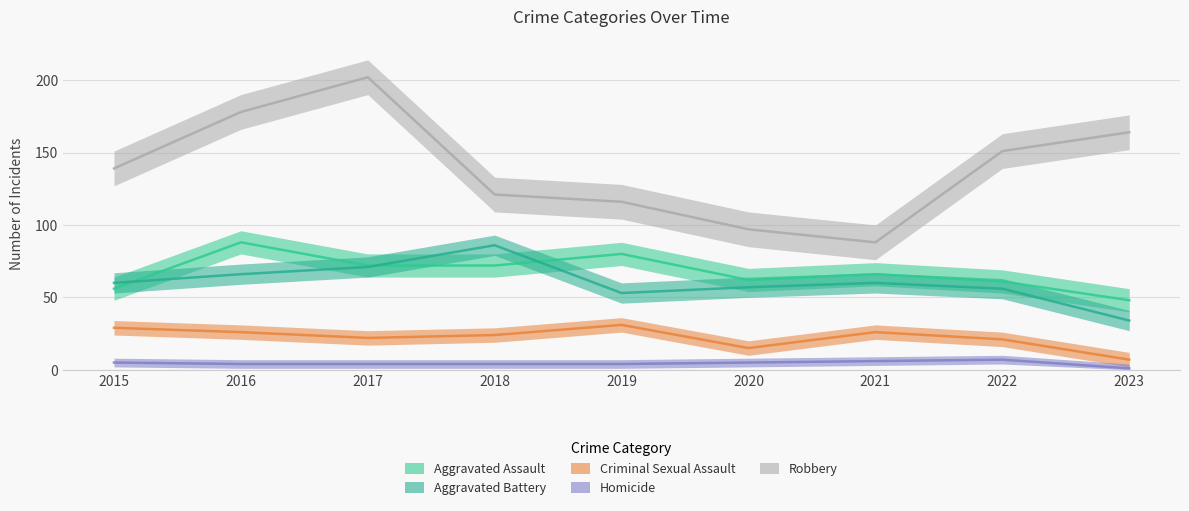

True or false: Criminal Sexual Assault and Aggravated Battery cross at least once.

False